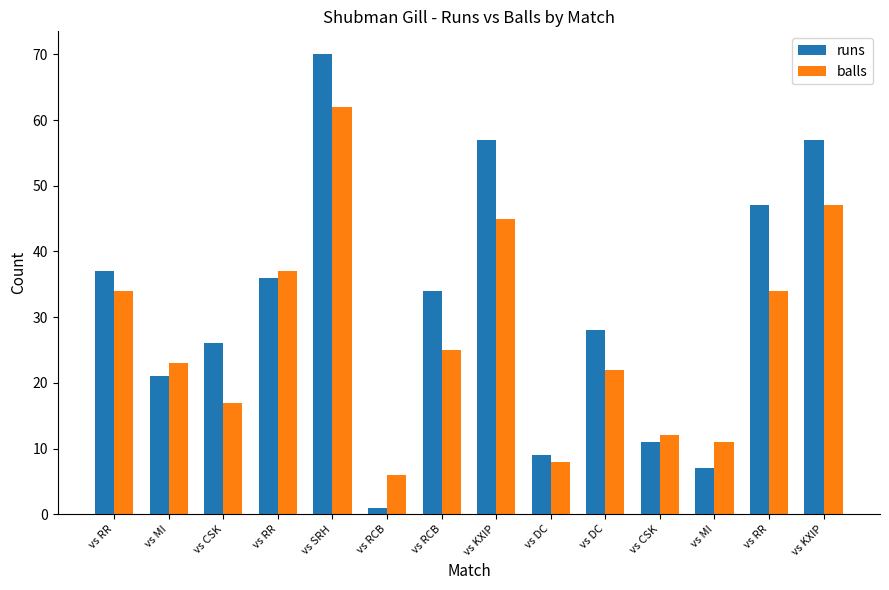

Count the number of data series in this chart.

2